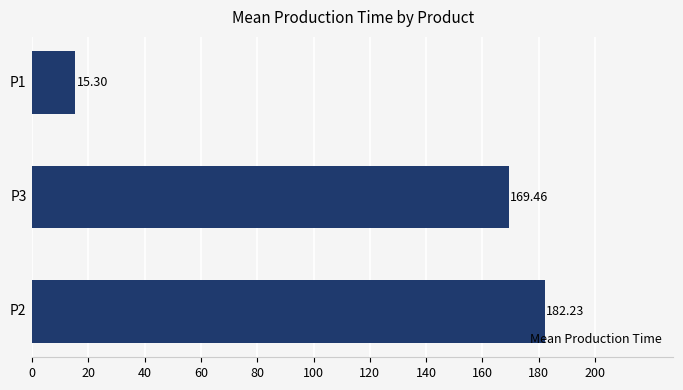

What is the difference between the maximum and second lowest values?

12.8